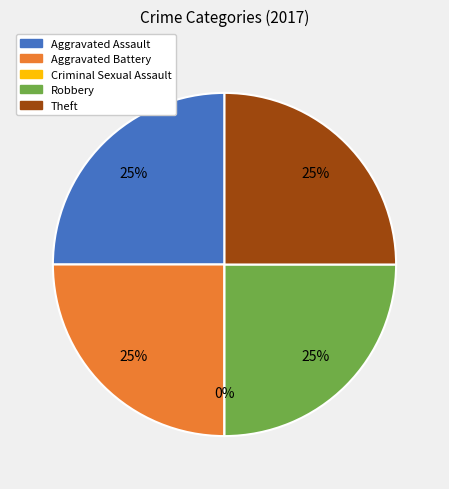

What percentage is the Robbery slice, to the nearest percent?

25%